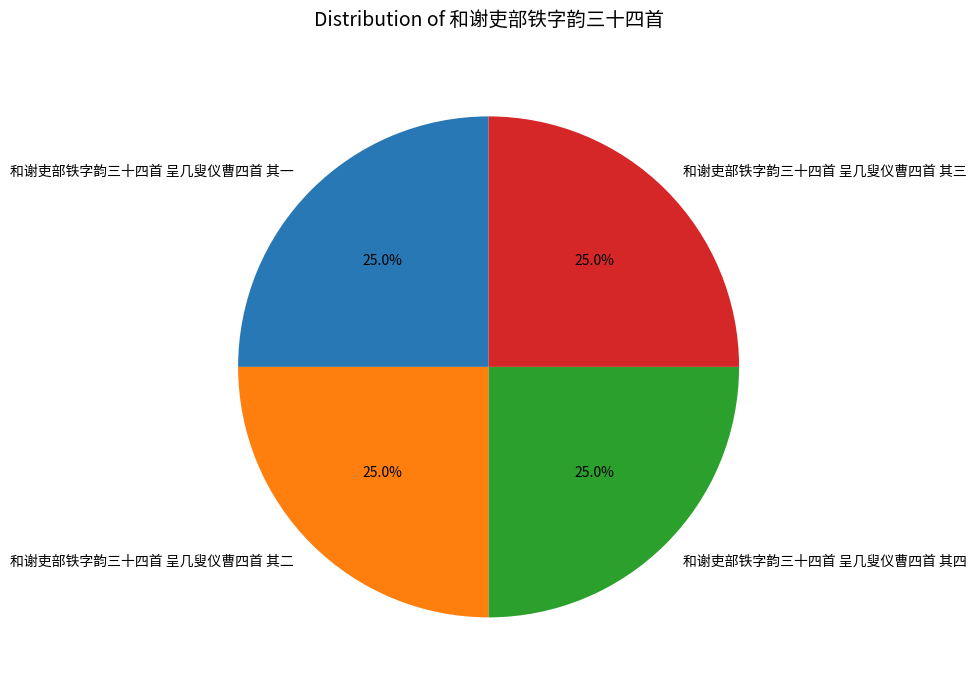

What is the ratio of the value at 和谢吏部铁字韵三十四首 呈几叟仪曹四首 其一 to the value at 和谢吏部铁字韵三十四首 呈几叟仪曹四首 其三?

1.0